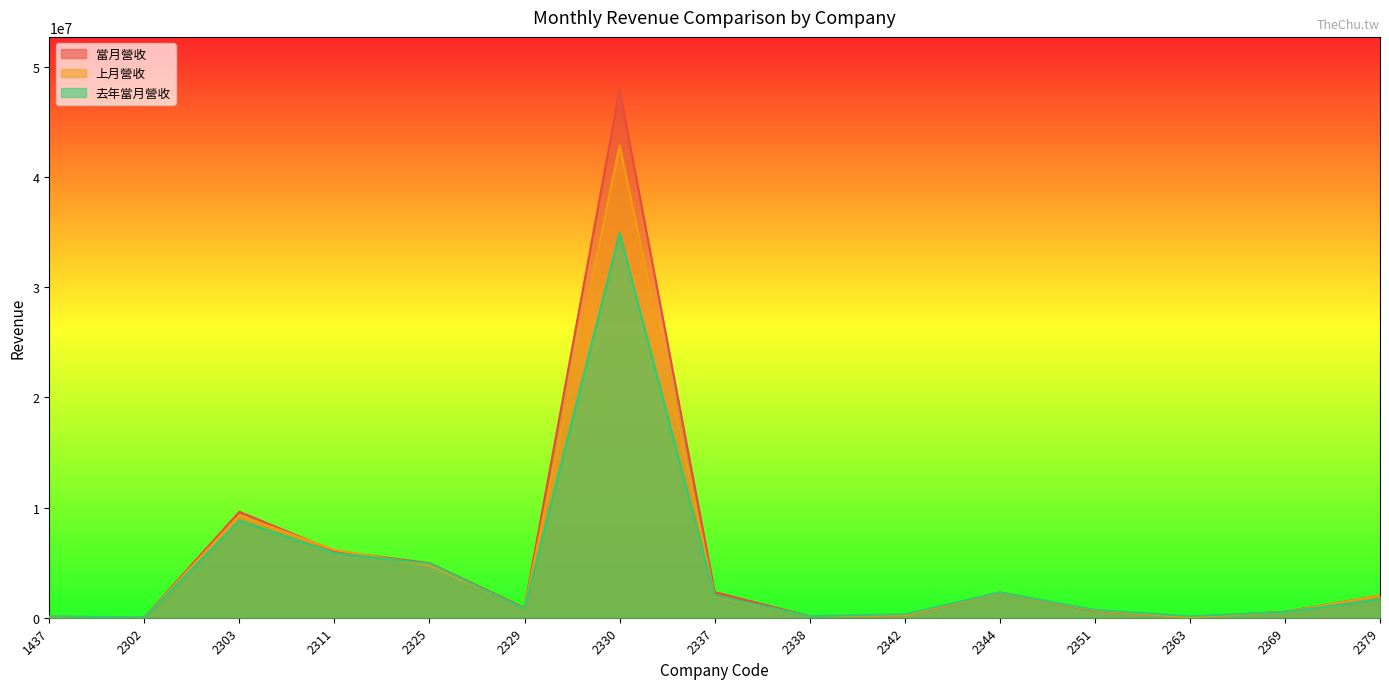

Reading left to right, transcribe all the data shown in this chart.

當月營收: 1437=84959	2302=33273	2303=9612979	2311=6058640	2325=4952891	2329=901675	2330=47924170	2337=2316612	2338=143587	2342=192586	2344=2299426	2351=622122	2363=45939	2369=541758	2379=2006813
上月營收: 1437=74462	2302=28240	2303=9289147	2311=6145238	2325=4761774	2329=841826	2330=42869733	2337=1948736	2338=148522	2342=207360	2344=2278399	2351=657885	2363=29943	2369=516240	2379=1996080
去年當月營收: 1437=112438	2302=28271	2303=8809481	2311=5856438	2325=4914980	2329=814328	2330=34916788	2337=2006584	2338=136301	2342=324920	2344=2298070	2351=714422	2363=134212	2369=516549	2379=1684978